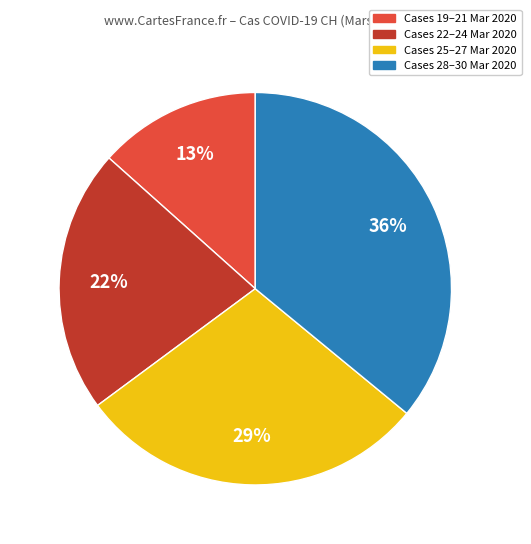

Does any single category account for the majority?

No